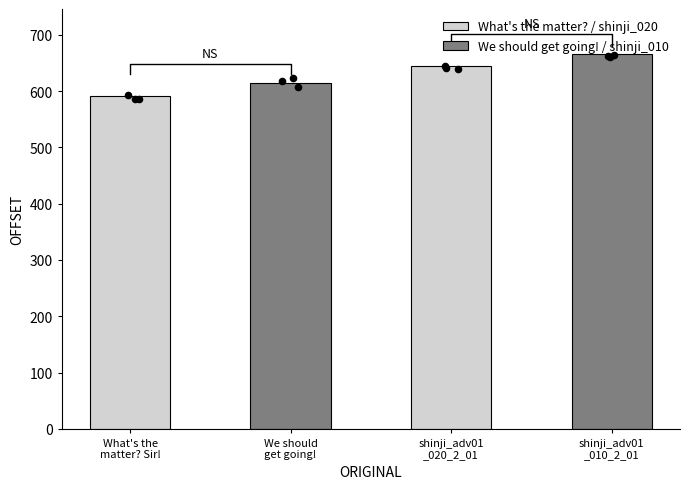

What is the change in value from We should
get going! to shinji_adv01
_010_2_01?

+51